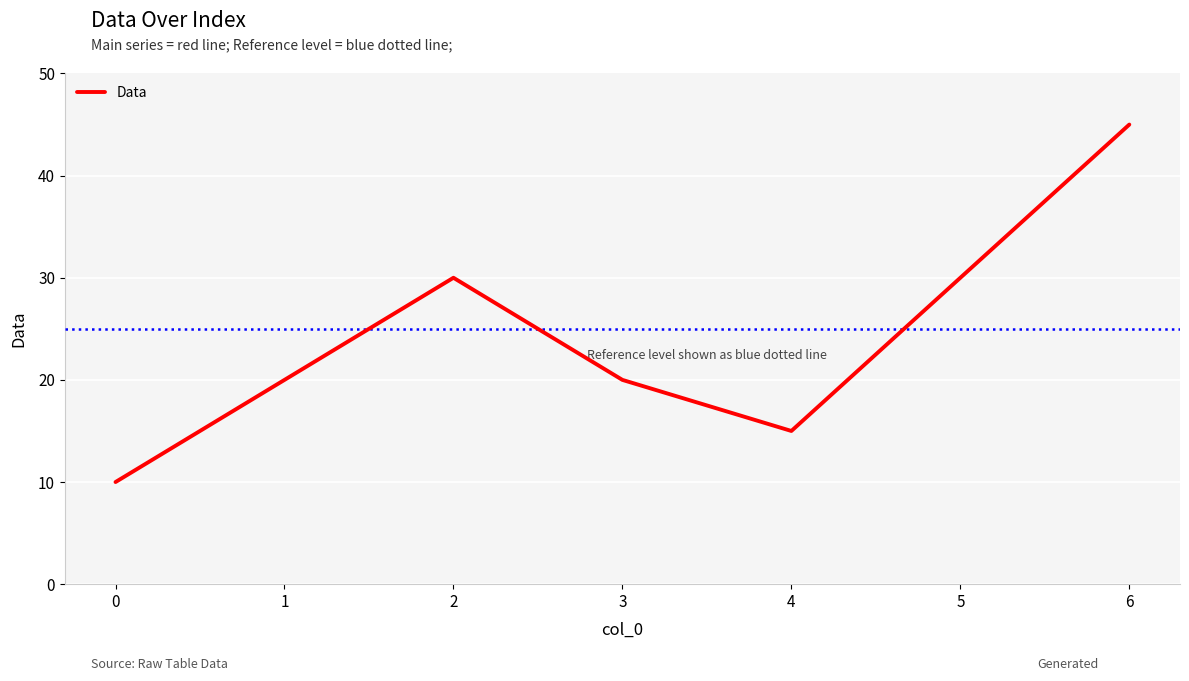

What is the sum of all values?

170